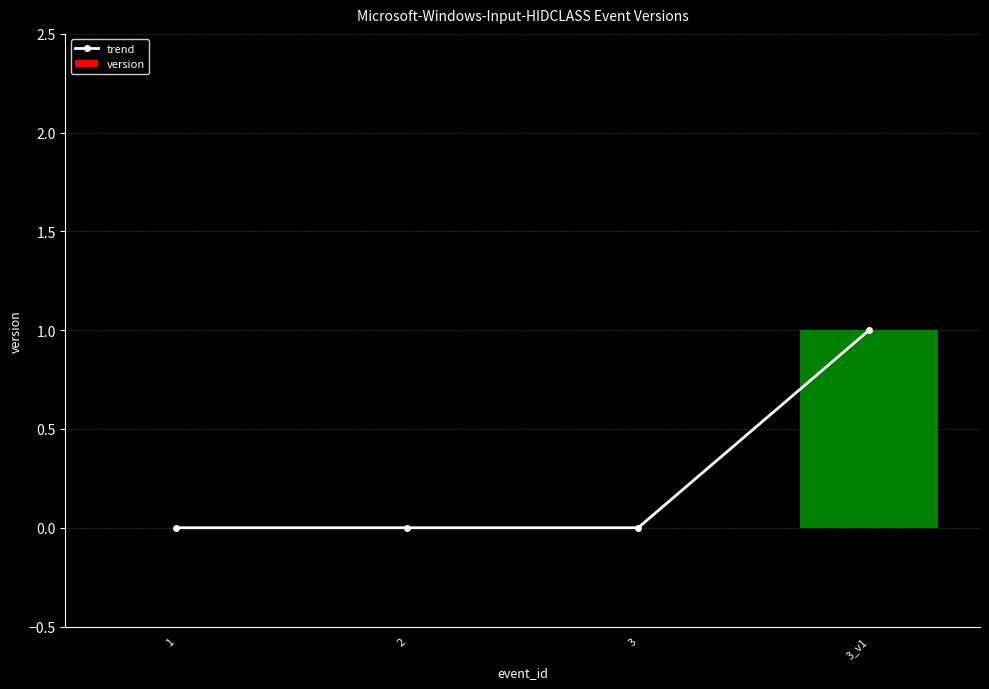

The trend series shows 0 at 2. True or false?

True